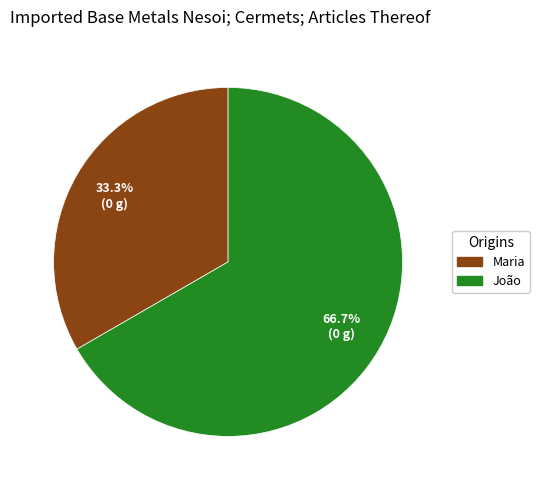

What percentage is the João slice, to the nearest percent?

67%